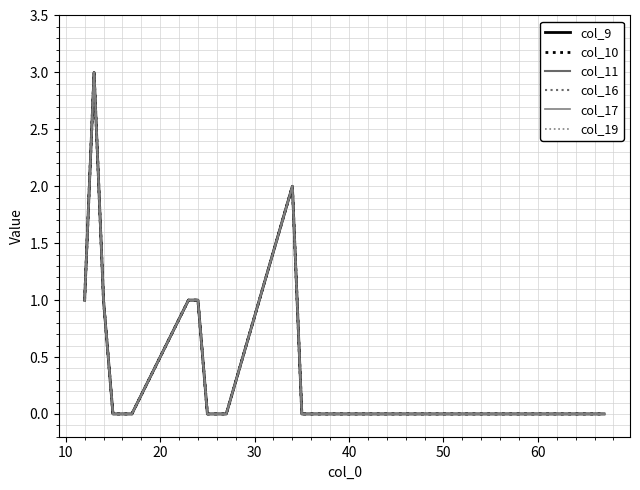

Does the chart have visible grid lines?

Yes